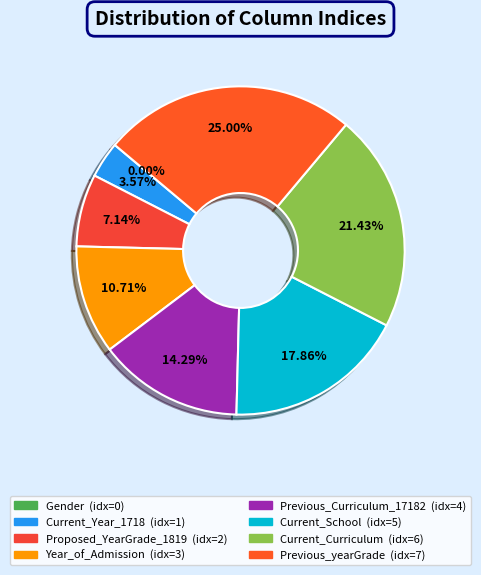

How many slices are in this pie chart?

8